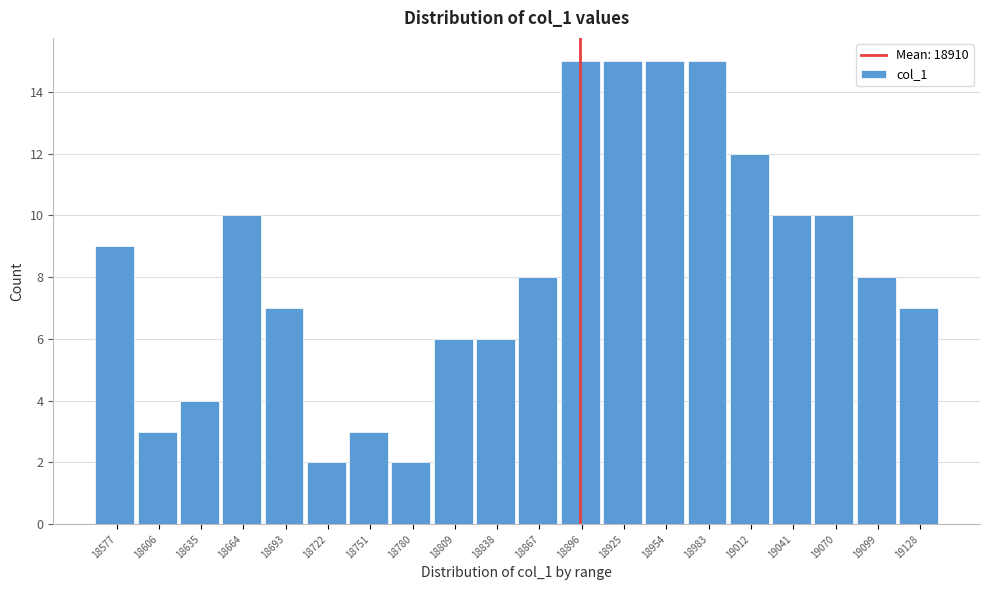

Reading right to left, transcribe all the data shown in this chart.

7	8	10	10	12	15	15	15	15	8	6	6	2	3	2	7	10	4	3	9